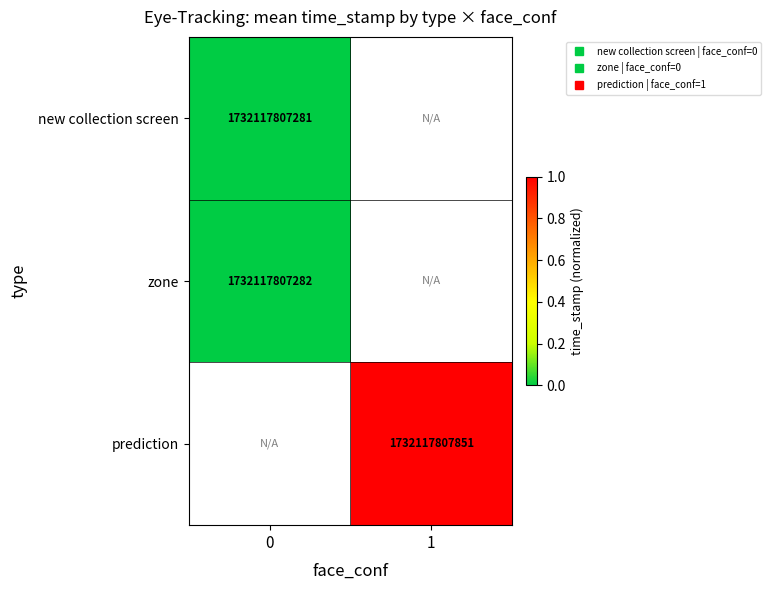

Which series has the widest spread of values?

new collection screen